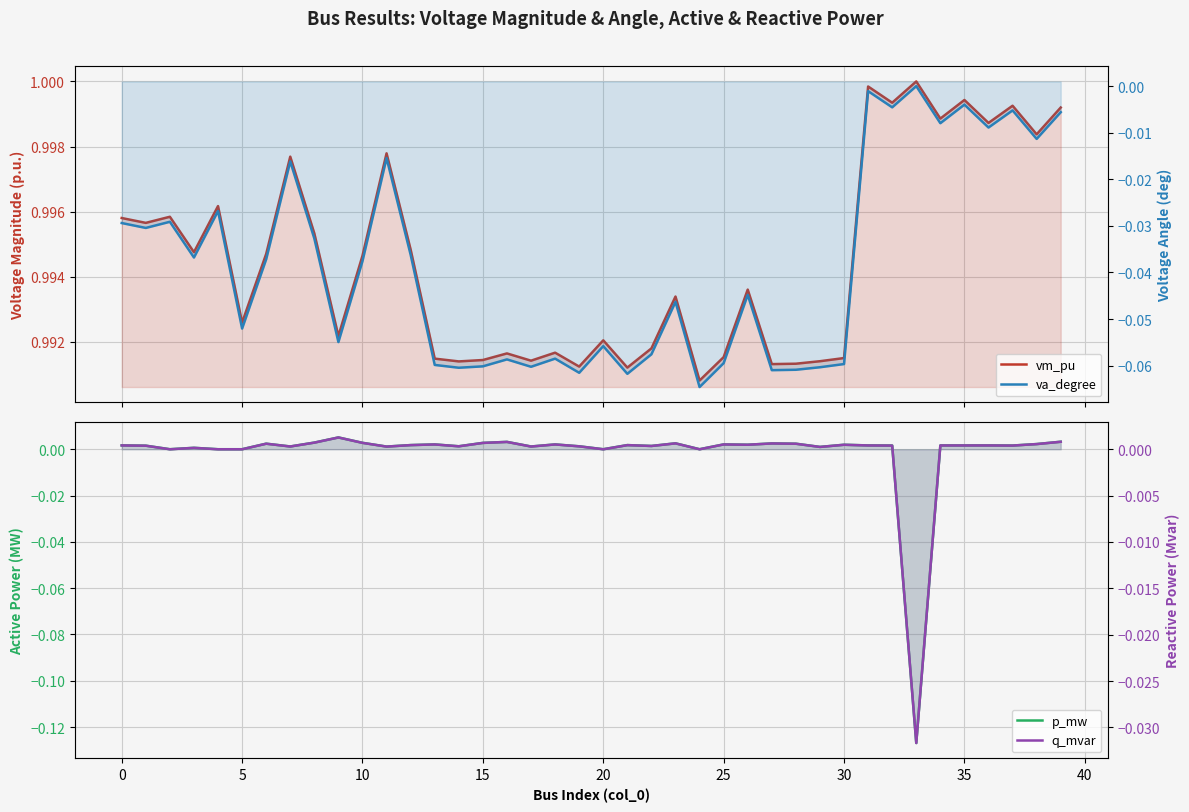

How many lines are shown in the chart?

4